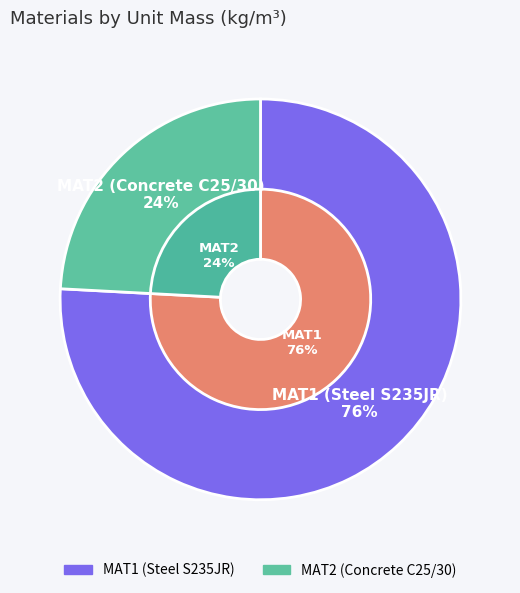

What percentage do MAT1 (Steel S235JR) and MAT2 (Concrete C25/30) together represent?

100.0%